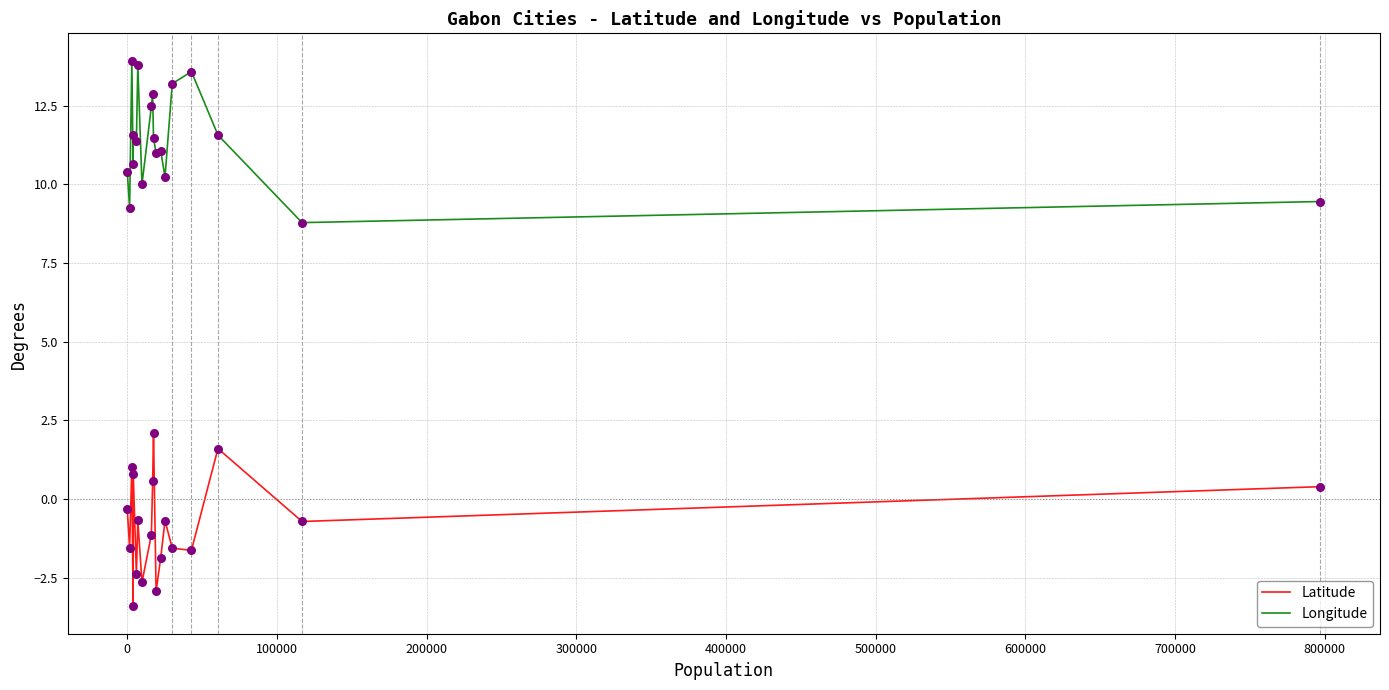

What is the difference between the maximum and minimum values in the Latitude series?

5.5